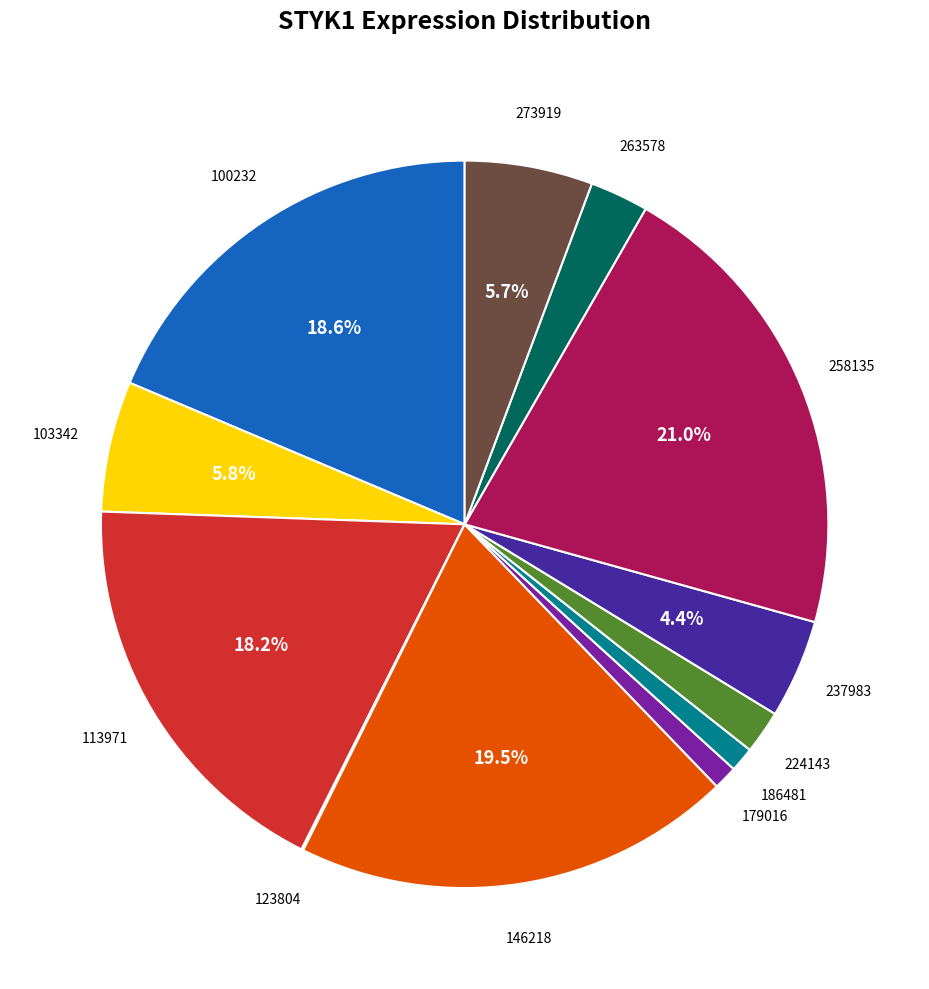

Is there any slice that represents more than half of the pie?

No